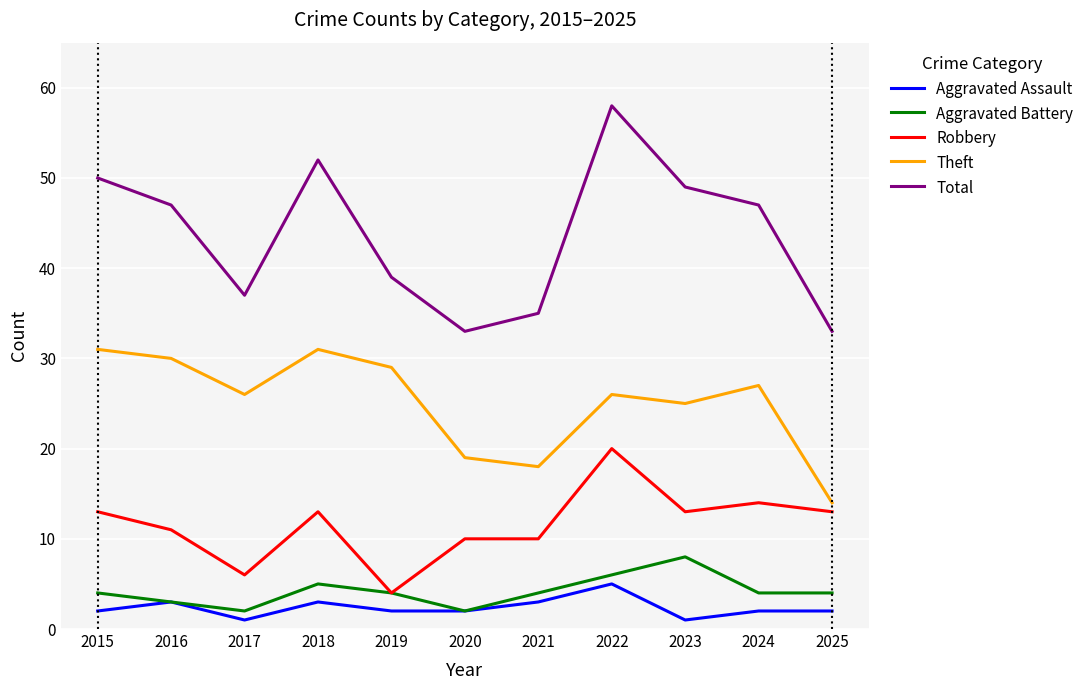

What is the difference between the maximum and minimum values in the Aggravated Assault series?

4